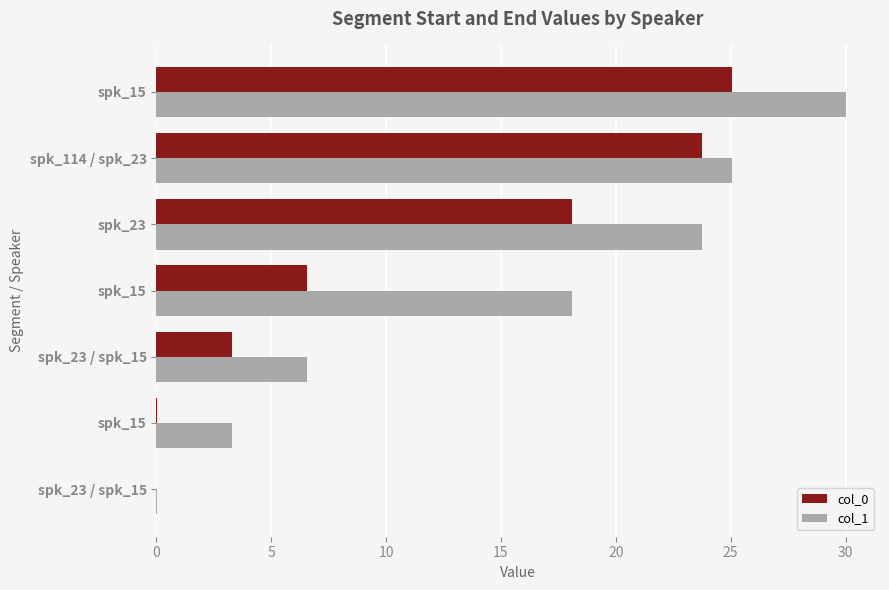

List the series in order of their overall mean, lowest first.

col_0, col_1